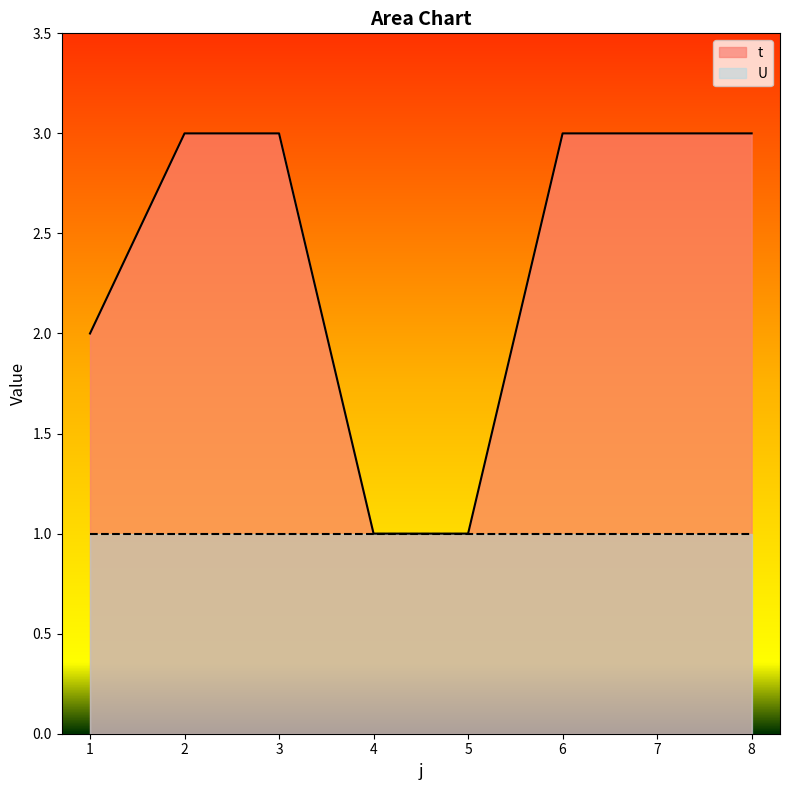

What is the value of the 5th point from the left?

1